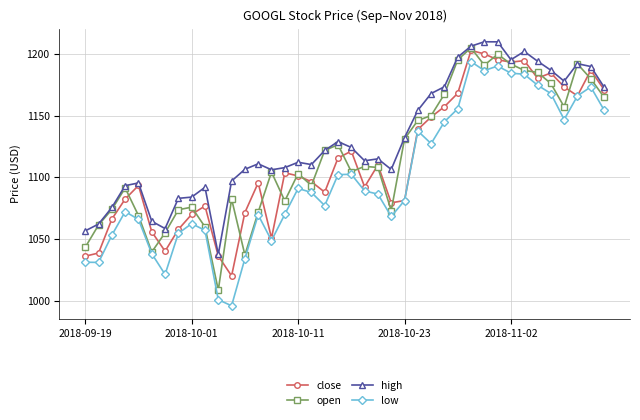

How many values in the close series are below 1101?

20